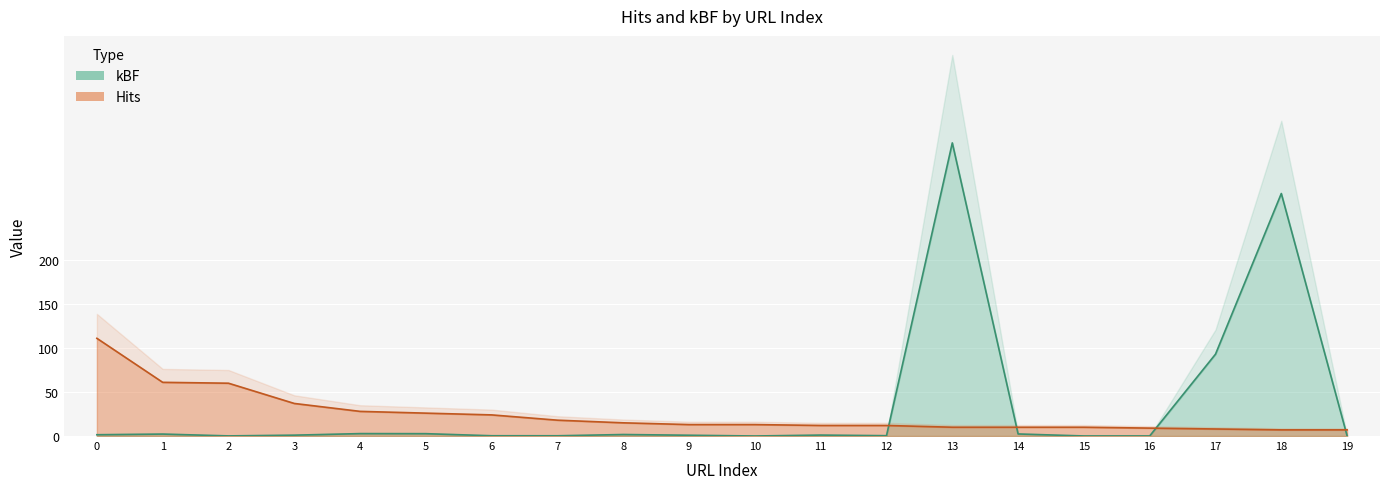

At which category does the chart reach its minimum across all series?

10